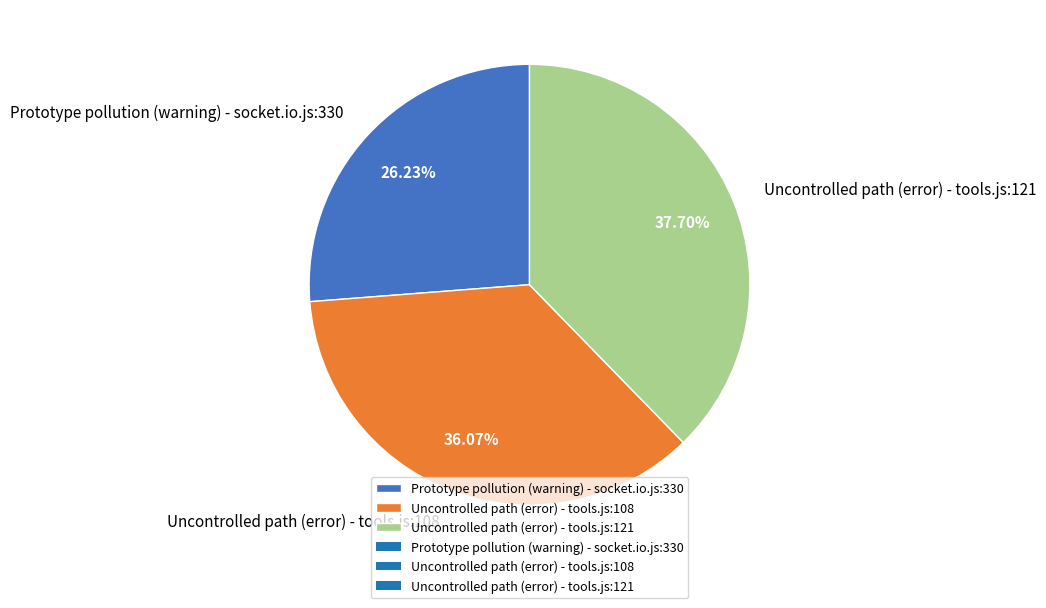

Combined, what portion of the pie is Uncontrolled path (error) - tools.js:121 and Uncontrolled path (error) - tools.js:108?

73.8%